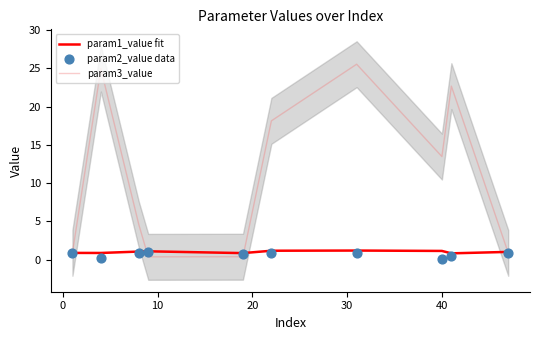

What is the minimum value for param1_value fit?

0.8